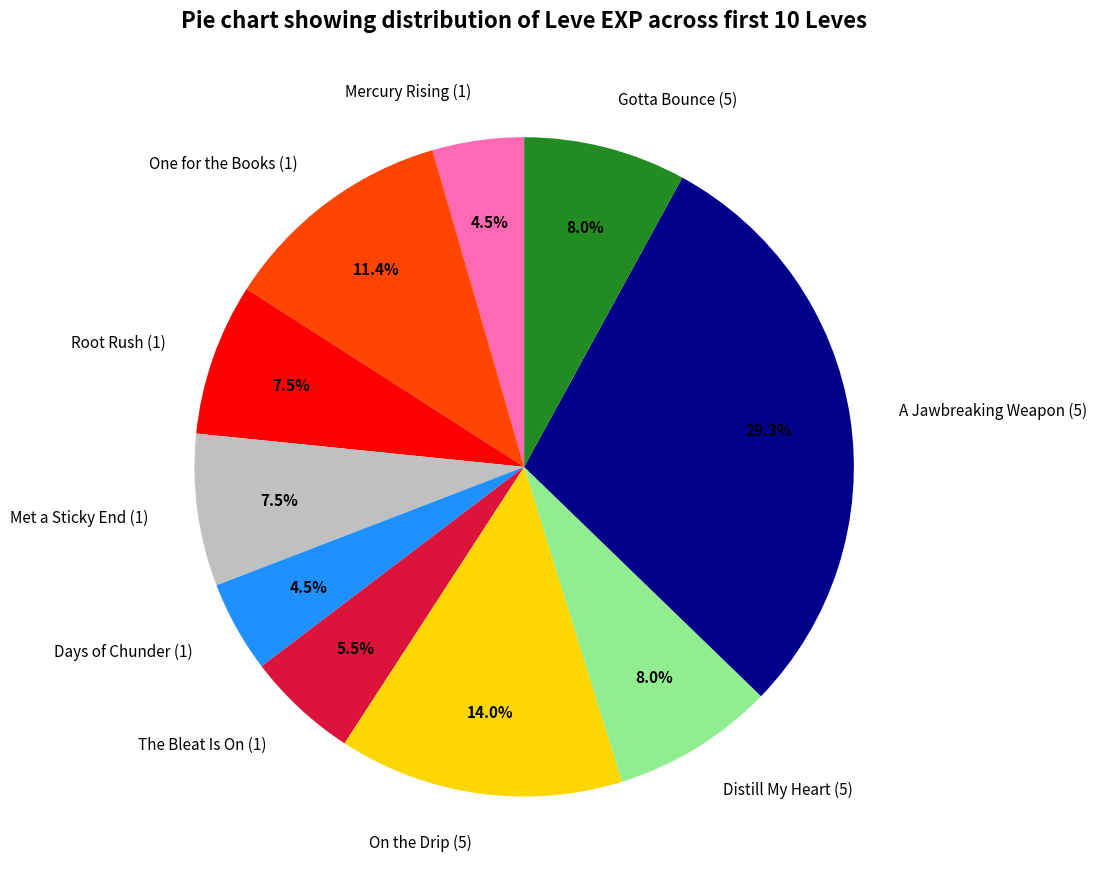

Is there a majority slice in this chart?

No